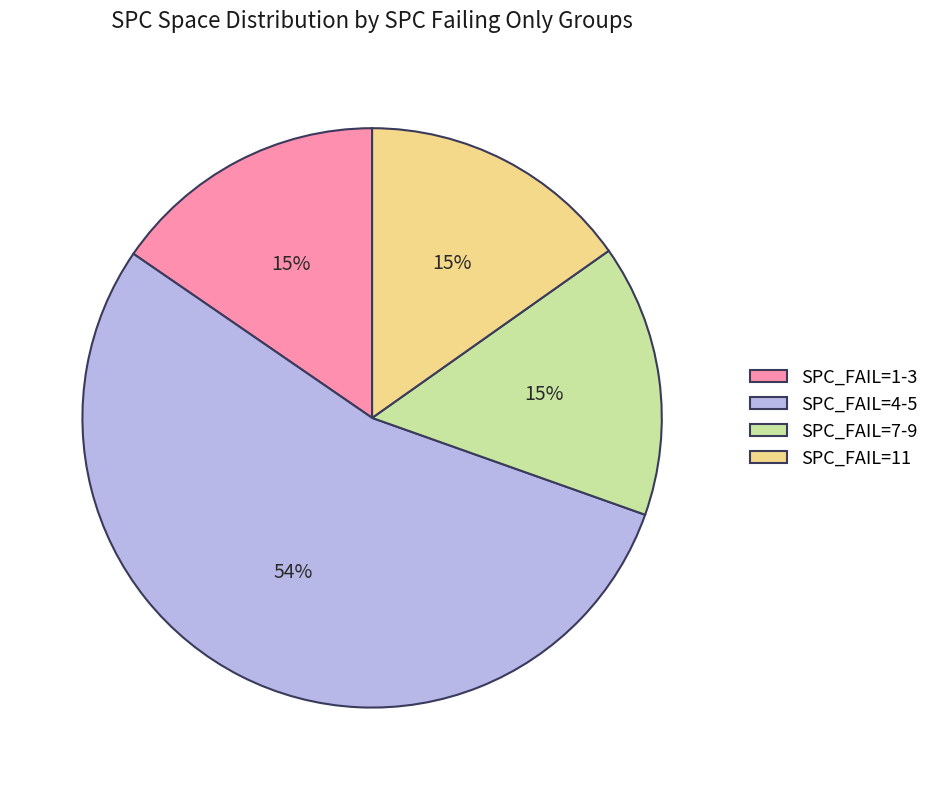

Count the number of slices in the pie.

4